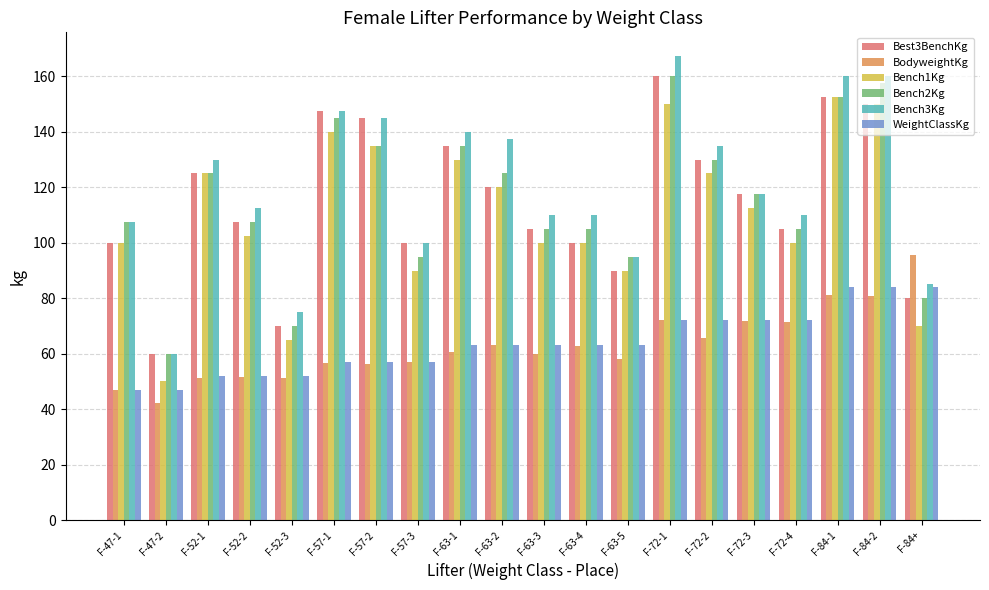

Read the Bench1Kg value at F-52-2.

102.5